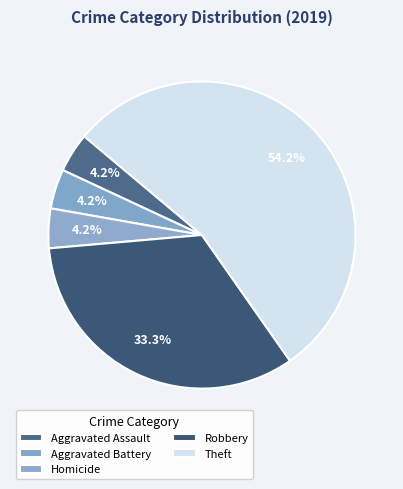

To the nearest percent, what is the combined percentage of Homicide and Aggravated Assault?

8%